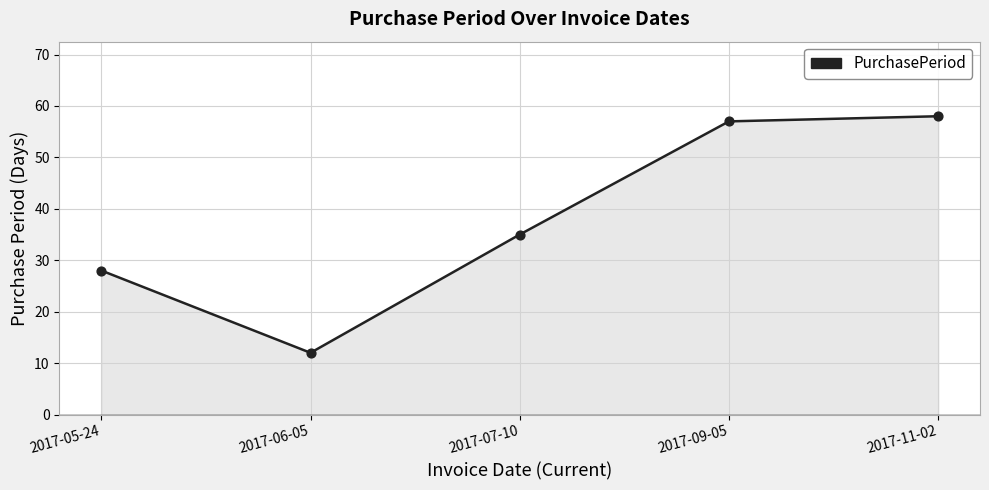

Which has a higher value, 2017-07-10 or 2017-06-05?

2017-07-10